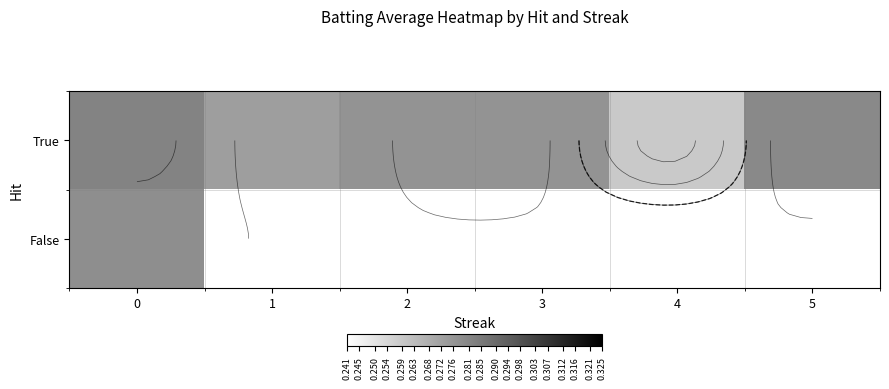

At which label is True closest to 0?

4